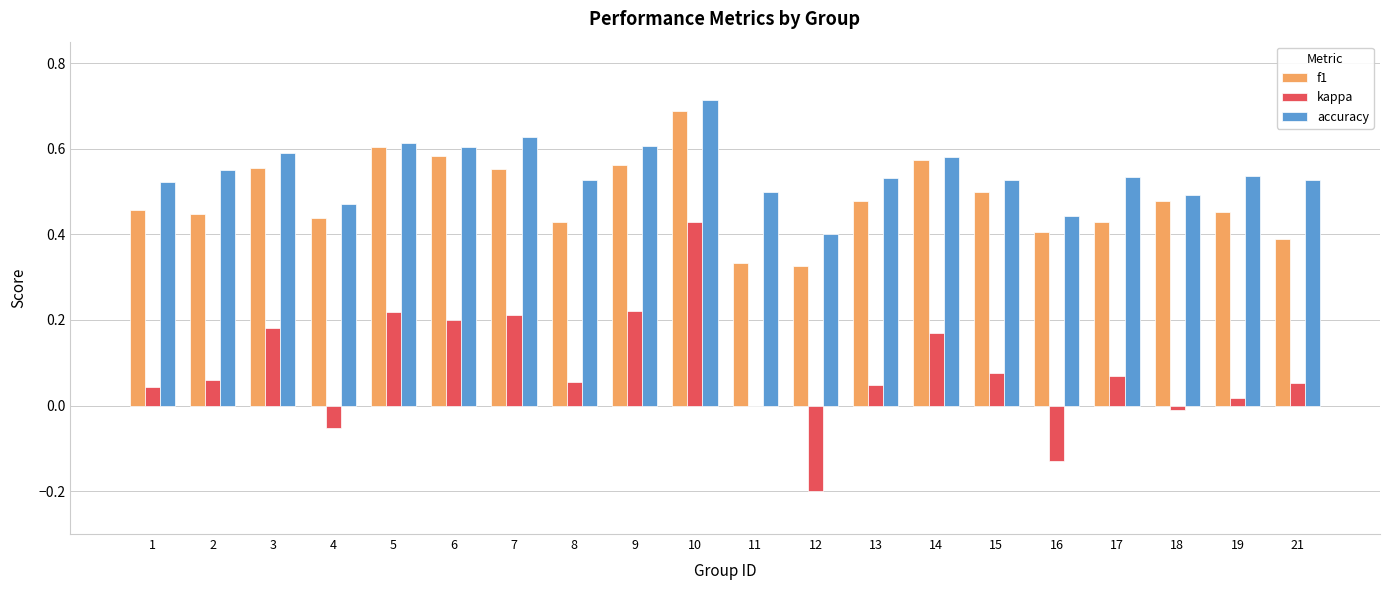

What are all the series names shown in the legend?

f1, kappa, accuracy